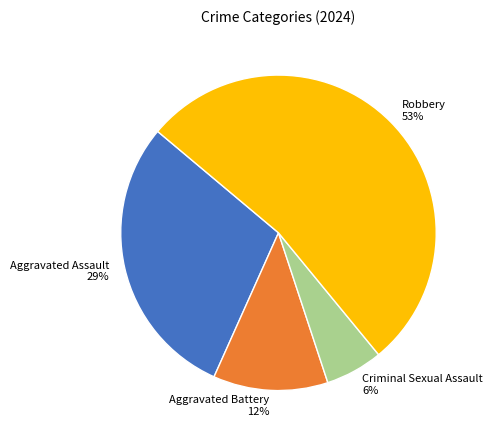

To the nearest percent, what percentage of the pie is Robbery?

53%